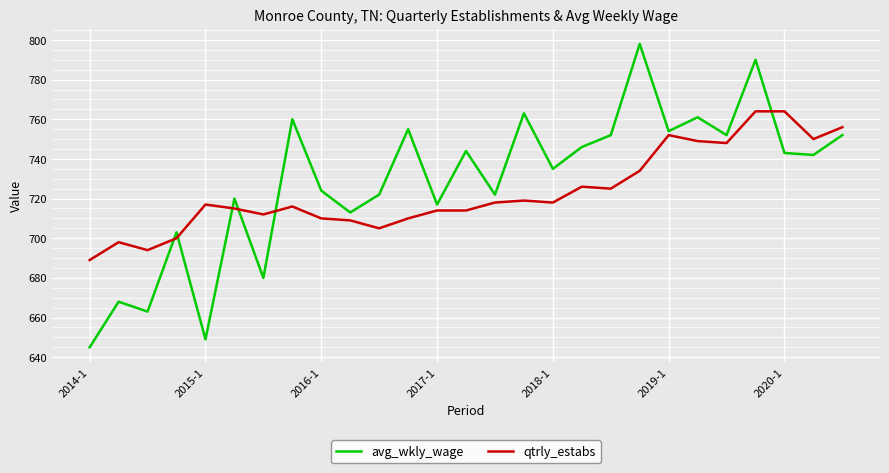

Rank the series by their maximum value, from lowest to highest.

qtrly_estabs, avg_wkly_wage